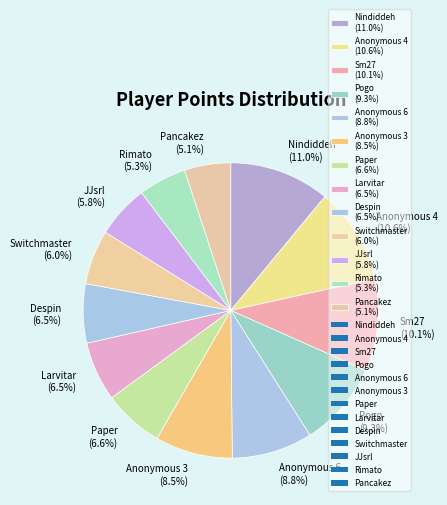

Does Rimato (5.3%) account for over 50% of the chart?

No